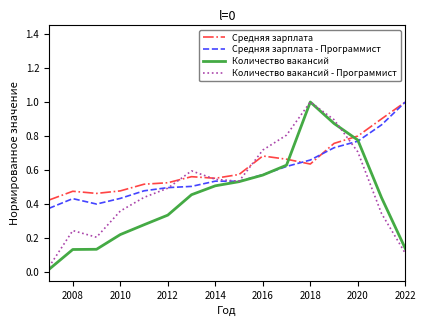

What is the maximum value for Средняя зарплата - Программист?

1.0